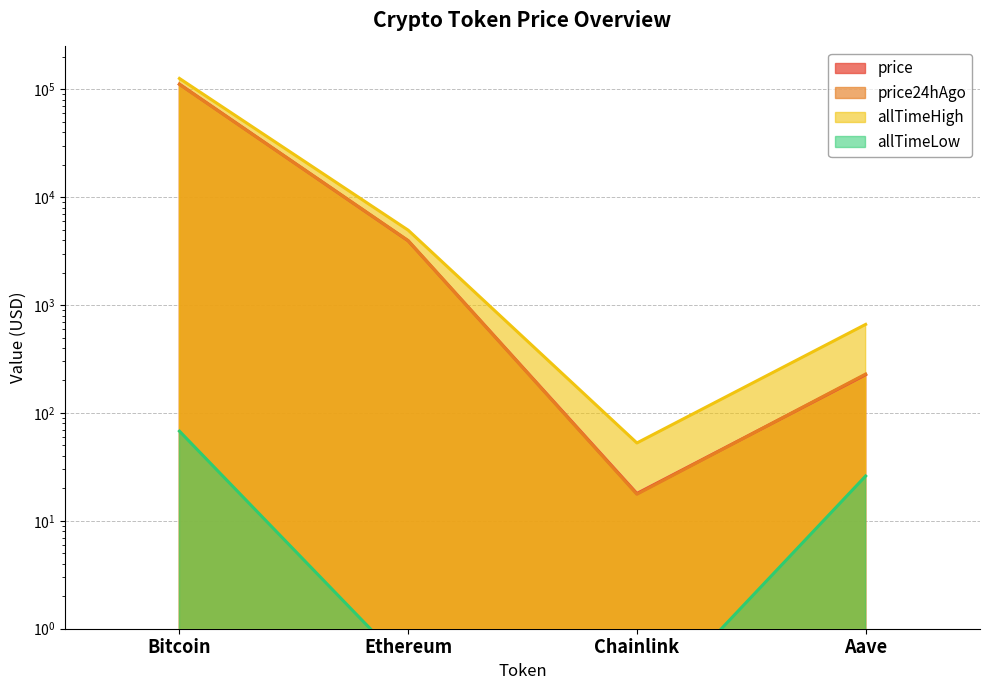

Between Ethereum and Aave, which series saw the biggest shift?

allTimeHigh